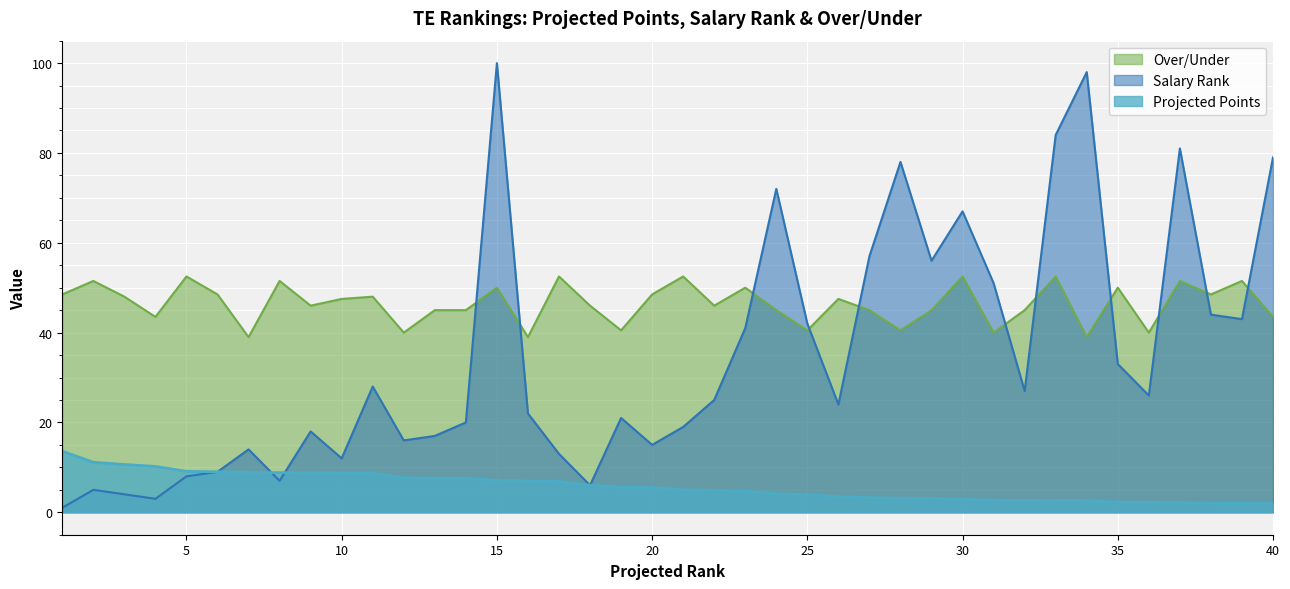

Reading left to right, extract all data points from this chart.

Salary Rank: 1=1.0	2=5.0	3=4.0	4=3.0	5=8.0	6=9.0	7=14.0	8=7.0	9=18.0	10=12.0	11=28.0	12=16.0	13=17.0	14=20.0	15=100.0	16=22.0	17=13.0	18=6.0	19=21.0	20=15.0	21=19.0	22=25.0	23=41.0	24=72.0	25=42.0	26=24.0	27=57.0	28=78.0	29=56.0	30=67.0	31=51.0	32=27.0	33=84.0	34=98.0	35=33.0	36=26.0	37=81.0	38=44.0	39=43.0	40=79.0
Projected Points: 1=13.6	2=11.1	3=10.6	4=10.2	5=9.1	6=9.0	7=8.9	8=8.8	9=8.8	10=8.7	11=8.6	12=7.7	13=7.6	14=7.5	15=7.1	16=7.0	17=6.9	18=6.0	19=5.6	20=5.5	21=5.0	22=4.8	23=4.7	24=4.1	25=4.0	26=3.5	27=3.2	28=3.1	29=3.1	30=2.9	31=2.7	32=2.6	33=2.6	34=2.6	35=2.3	36=2.2	37=2.1	38=2.0	39=2.0	40=1.9
Over/Under: 1=48.5	2=51.5	3=48.0	4=43.5	5=52.5	6=48.5	7=39.0	8=51.5	9=46.0	10=47.5	11=48.0	12=40.0	13=45.0	14=45.0	15=50.0	16=39.0	17=52.5	18=46.0	19=40.5	20=48.5	21=52.5	22=46.0	23=50.0	24=45.0	25=40.5	26=47.5	27=45.0	28=40.5	29=45.0	30=52.5	31=40.0	32=45.0	33=52.5	34=39.0	35=50.0	36=40.0	37=51.5	38=48.5	39=51.5	40=43.5